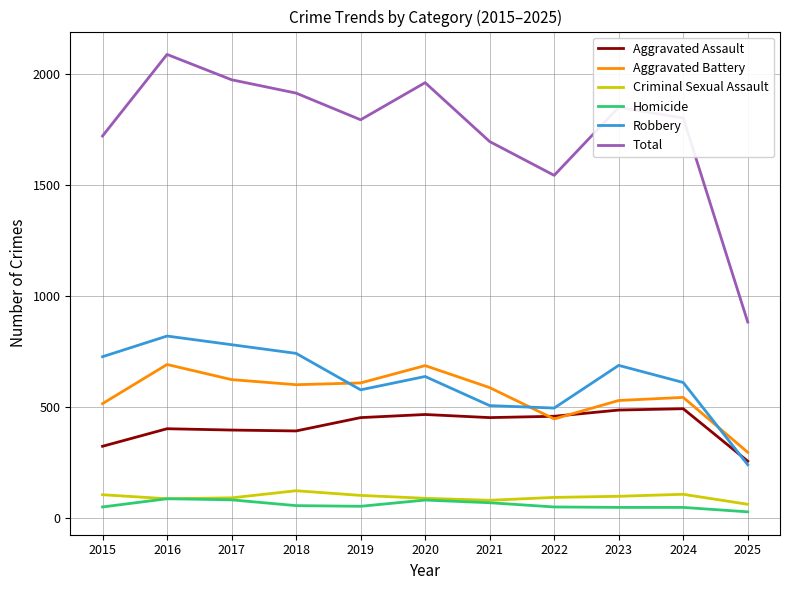

Is it true that Aggravated Assault equals 196 at 2017?

False